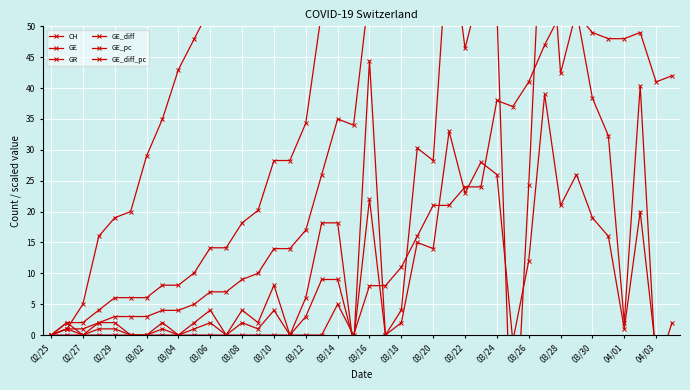

Is the value of GE_diff at 03/14 greater than the value of GE_pc at 03/04?

Yes